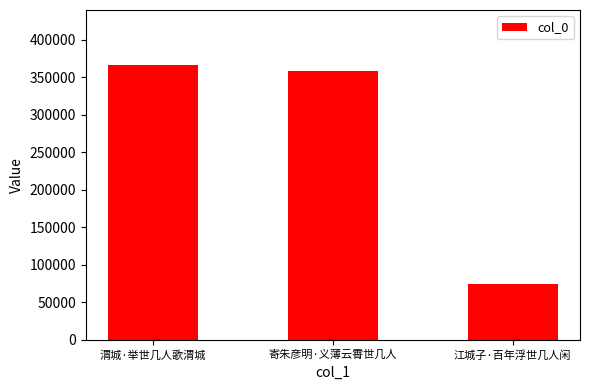

Rank the categories by value from lowest to highest.

江城子·百年浮世几人闲, 寄朱彦明·义薄云霄世几人, 渭城·举世几人歌渭城